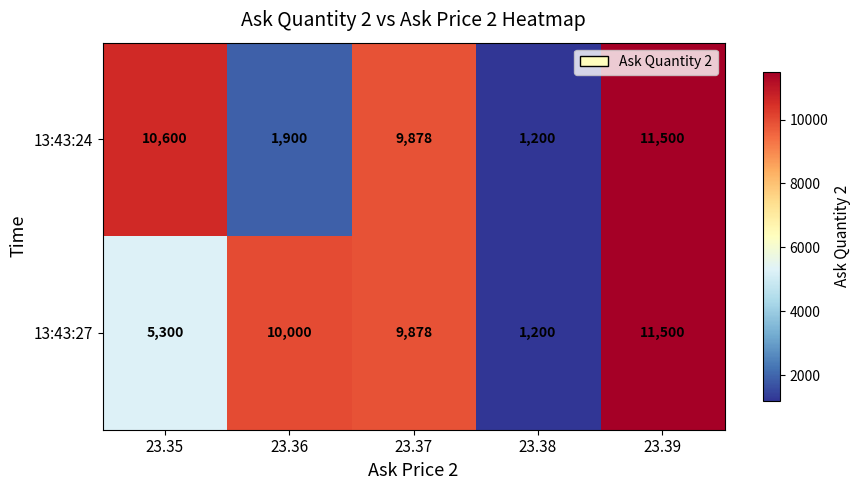

Which category has the lowest value in the 13:43:27 series?

23.38